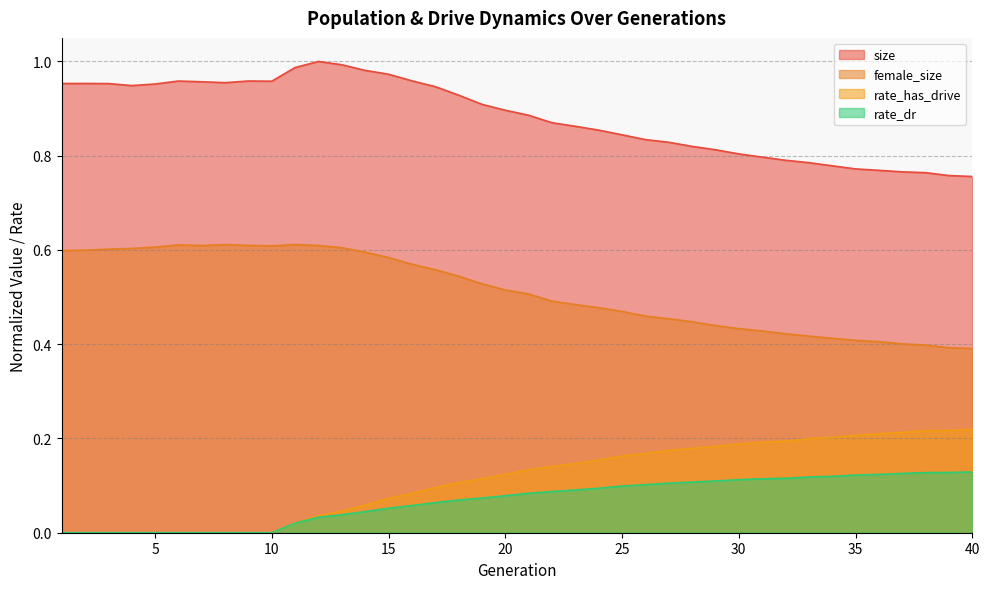

True or false: rate_dr has more than 1 interior local peaks.

False